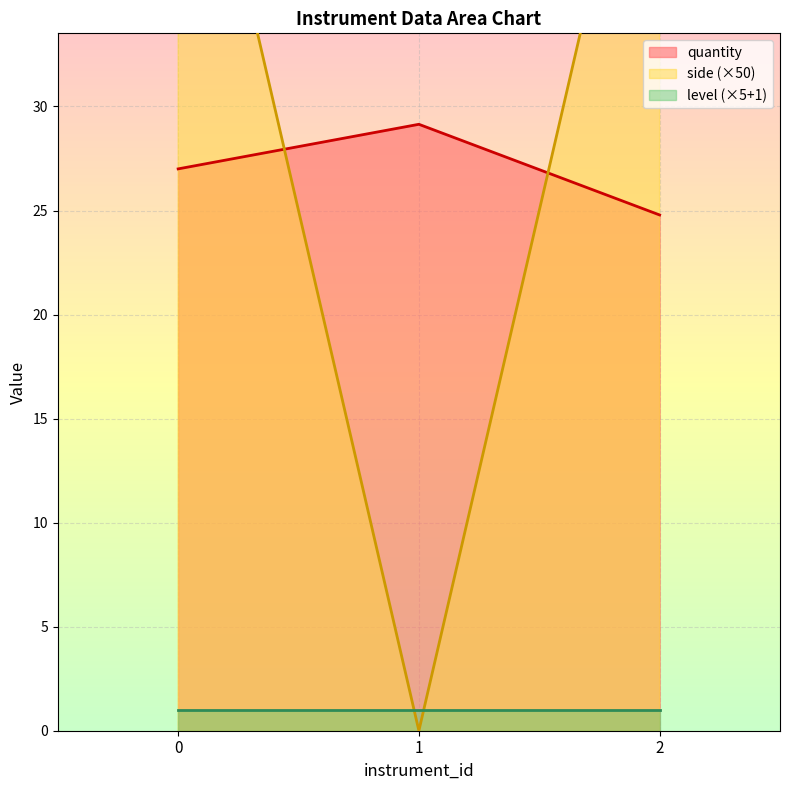

Rank the categories by quantity value from lowest to highest.

2, 0, 1